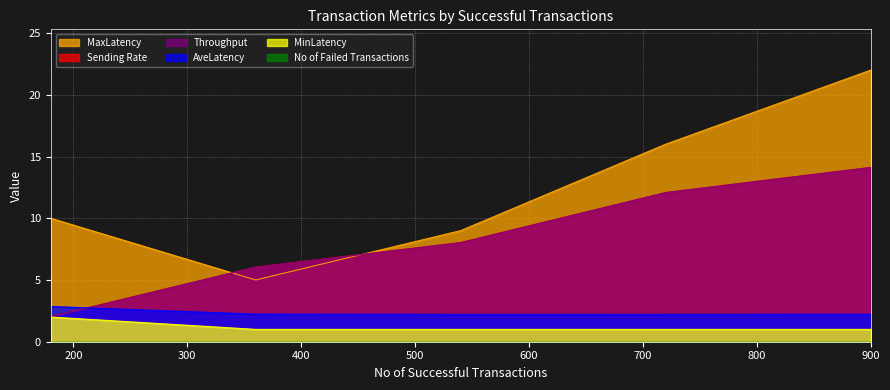

List the labels in order of Sending Rate value, largest first.

900.0, 720.0, 540.0, 360.0, 180.0